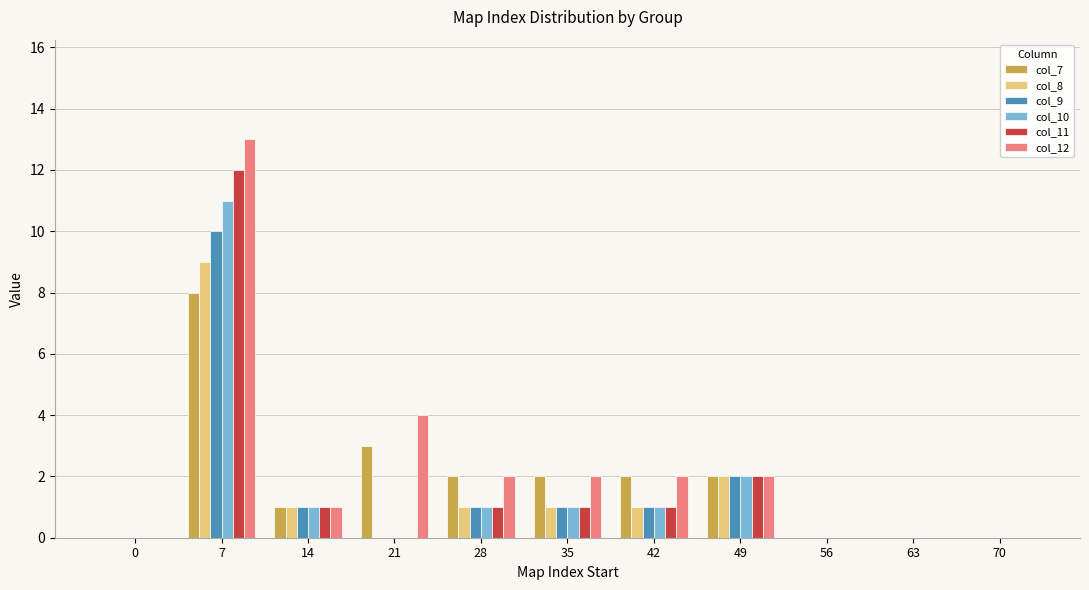

Which series changed the most between 7 and 56?

col_12